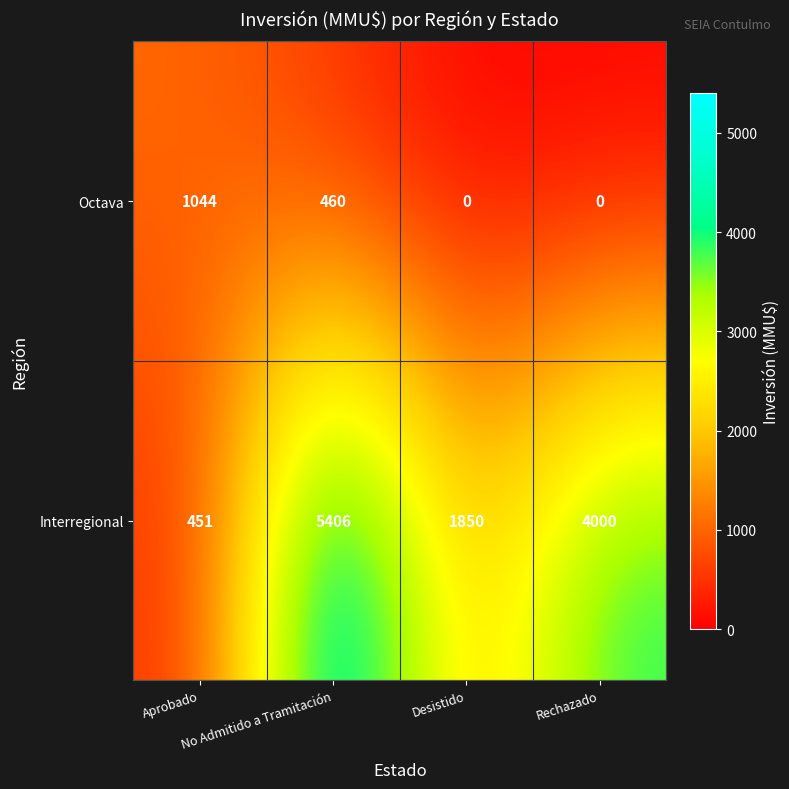

What is the sum of all Interregional values?

11707